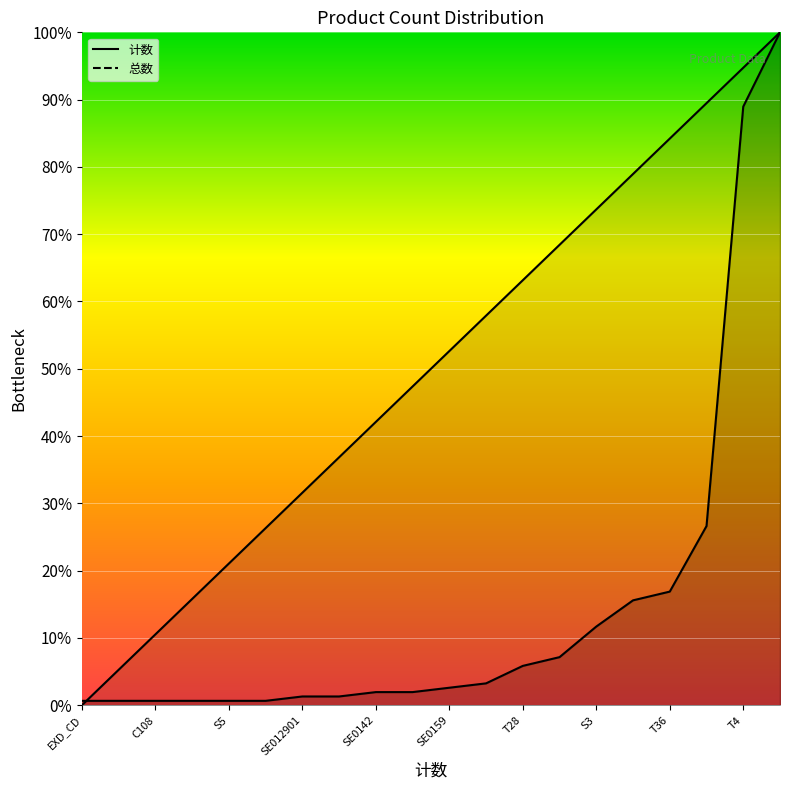

How many intersections are there between 总数 and 计数?

1